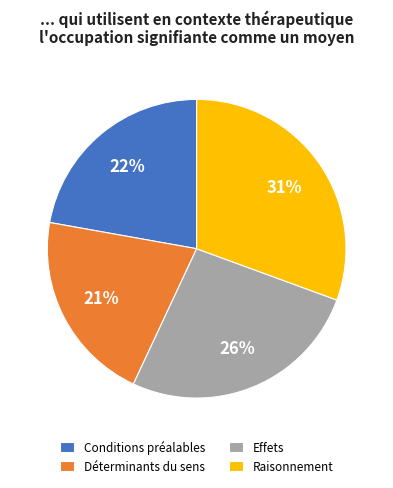

Which has a higher value, Conditions préalables or Déterminants du sens?

Conditions préalables